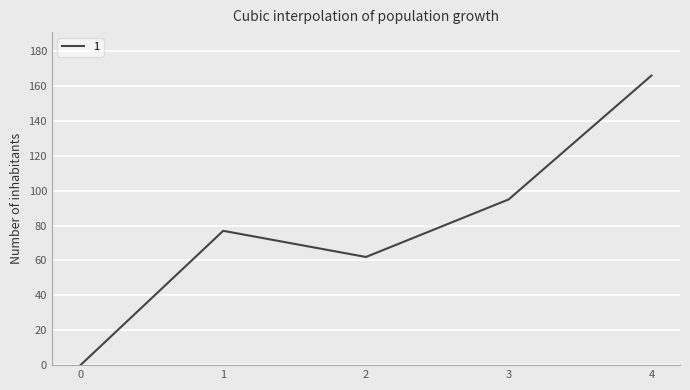

The value at 4 is 81. True or false?

False